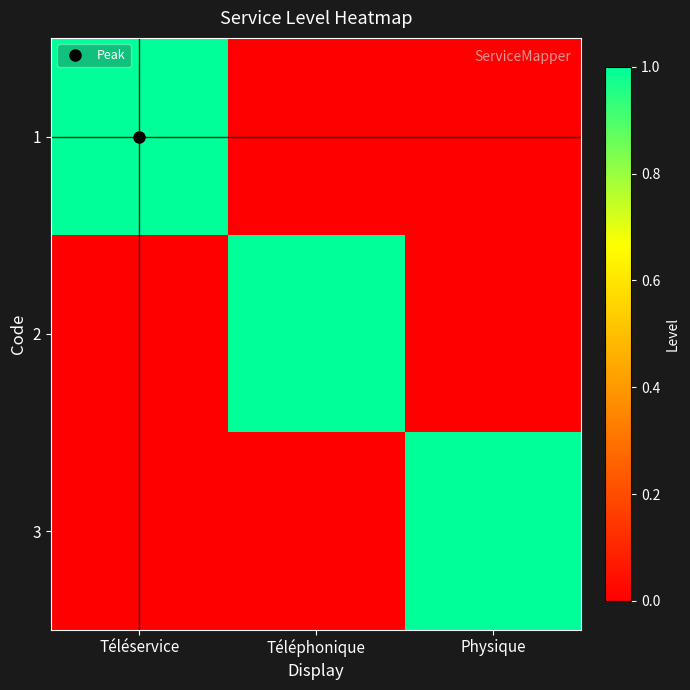

Reading left to right, list all the values displayed in this chart.

1: Téléservice=1	Téléphonique=0	Physique=0
2: Téléservice=0	Téléphonique=1	Physique=0
3: Téléservice=0	Téléphonique=0	Physique=1